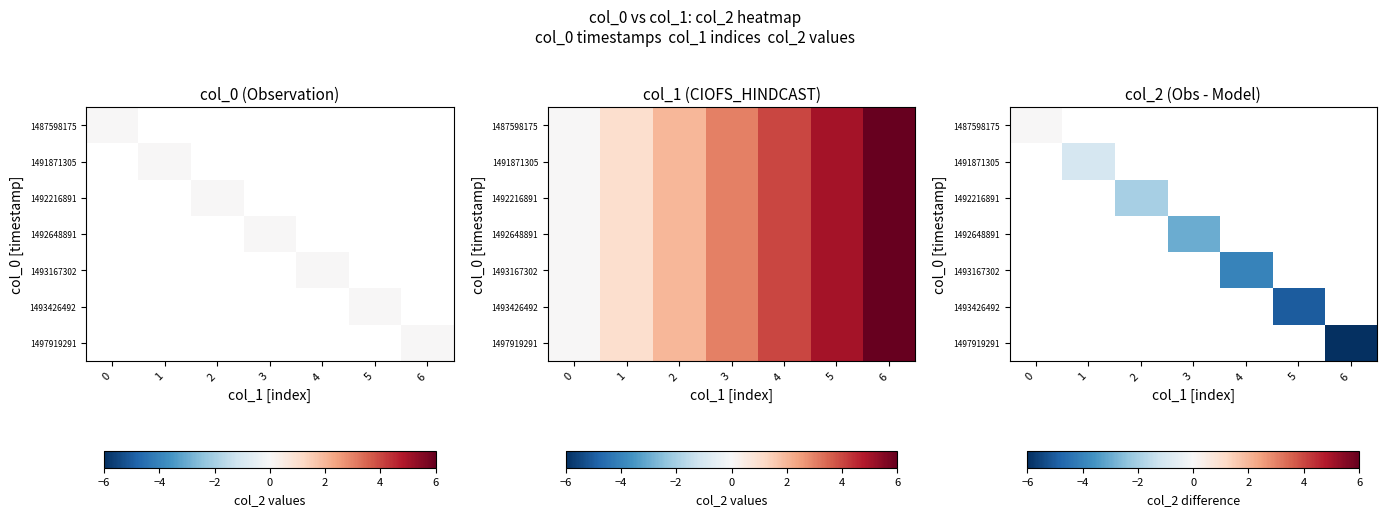

How many categories are shown in the chart?

7